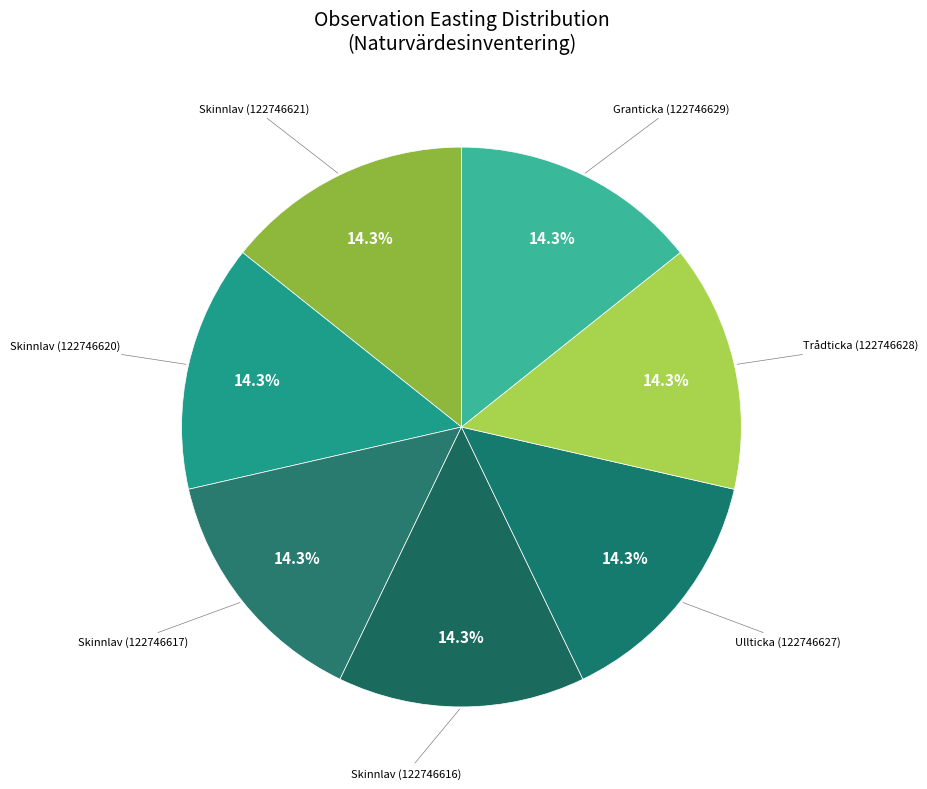

Count the number of slices in the pie.

7